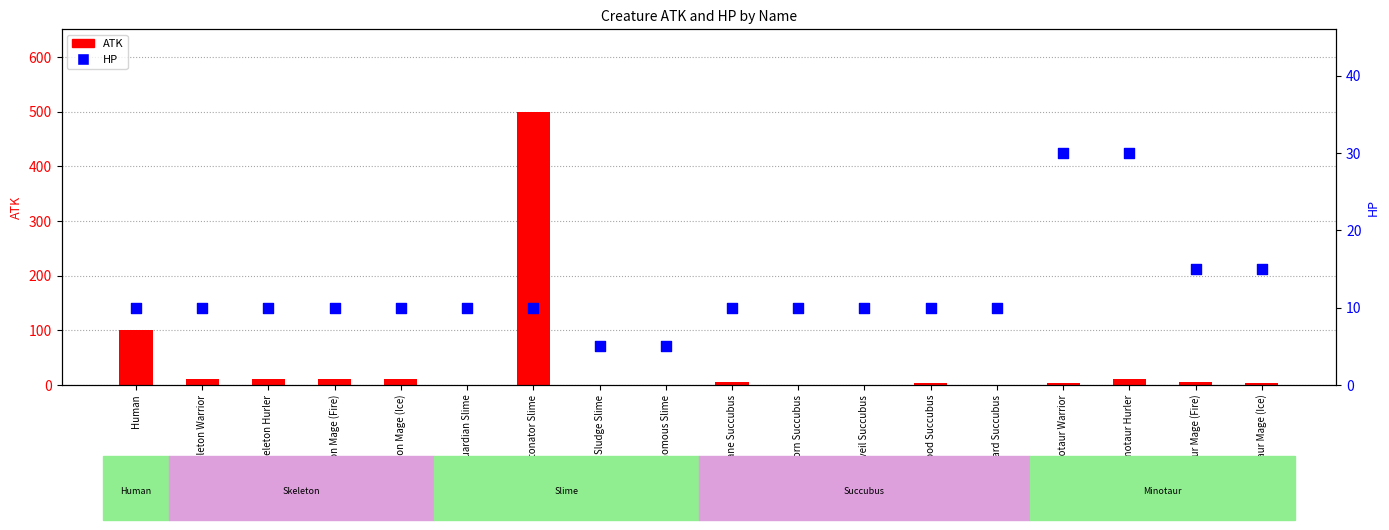

Which series has the largest Y range (max minus min)?

ATK